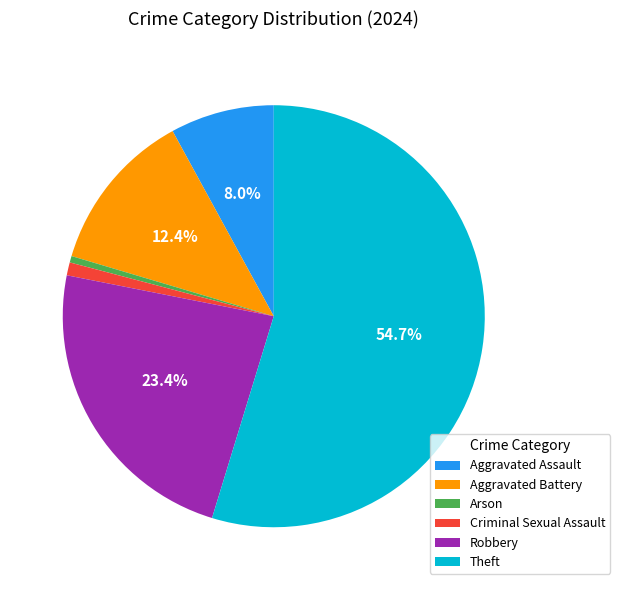

To the nearest percent, what is the difference between the largest and smallest slice percentages?

54%